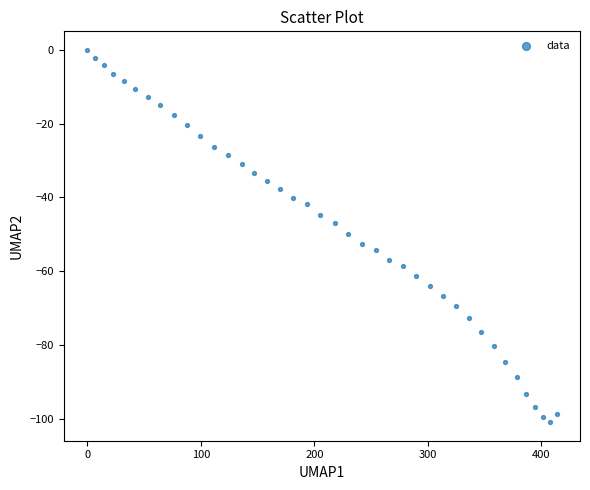

What is the range of Y values (max minus min)?

100.9